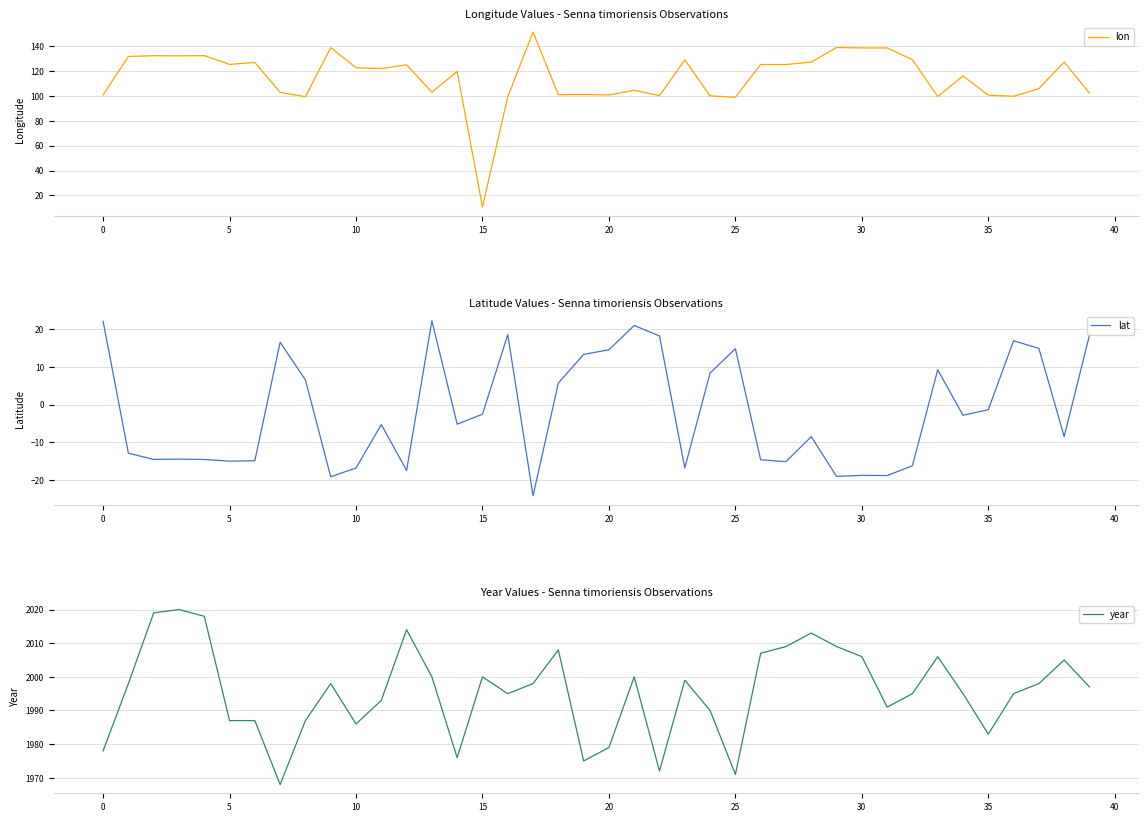

Is it true that lat equals -3.8 at 12?

False